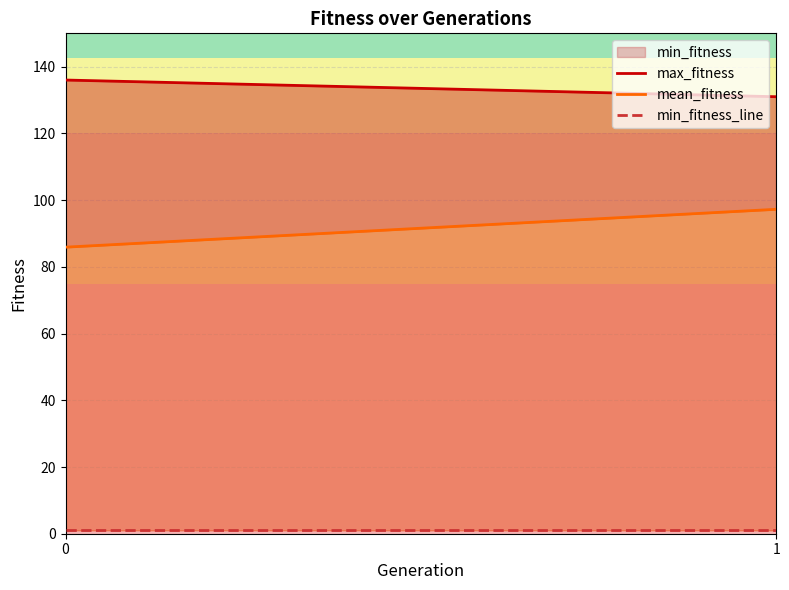

The min_fitness_line series shows 1.0 at 1. True or false?

True